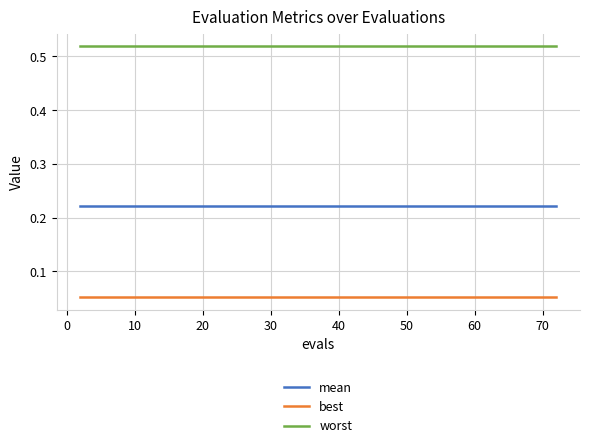

Rank the series by their maximum value, from highest to lowest.

worst, mean, best